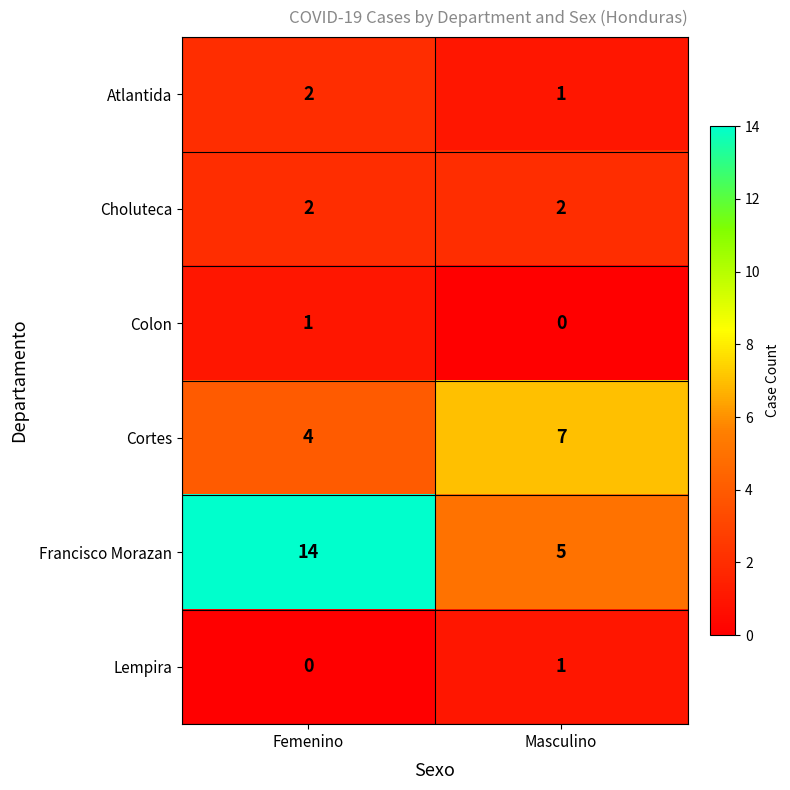

Reading right to left, transcribe all the data shown in this chart.

Atlantida: 1	2
Choluteca: 2	2
Colon: 0	1
Cortes: 7	4
Francisco Morazan: 5	14
Lempira: 1	0